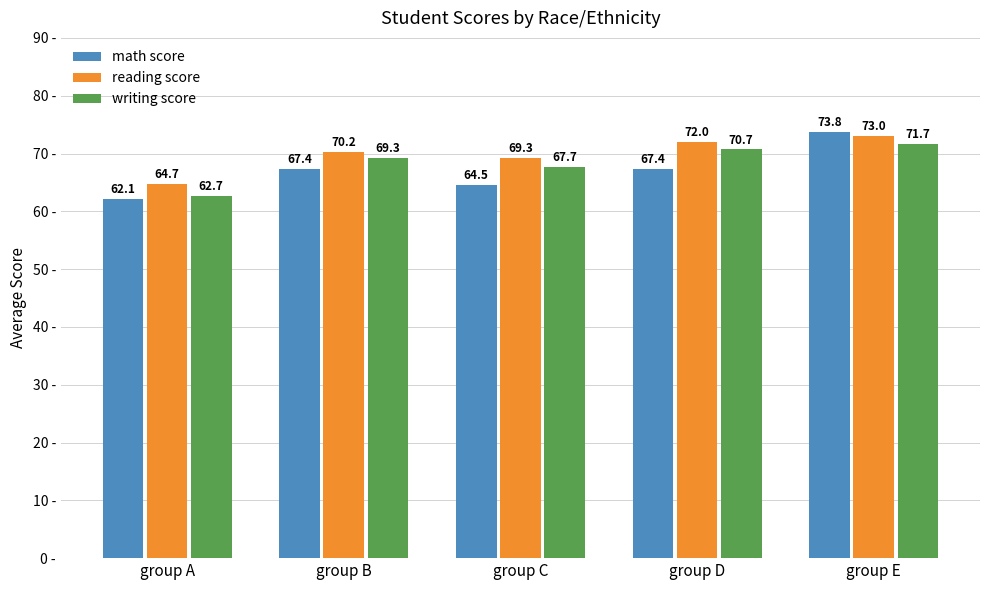

Between group B and group C, which series saw the biggest shift?

math score